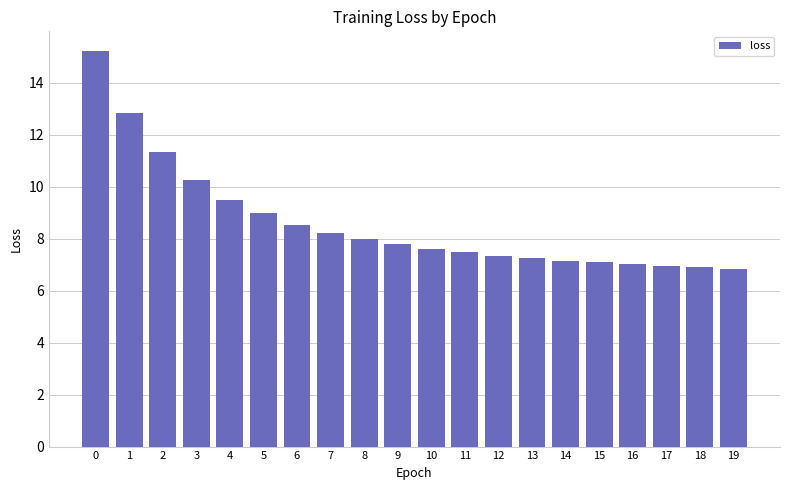

How many distinct data groups are displayed?

1